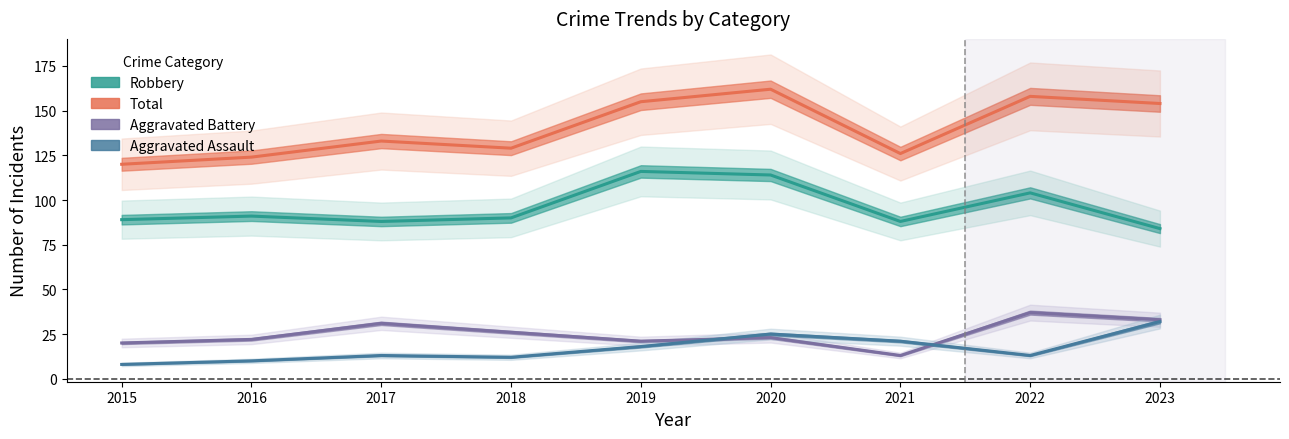

Which series has the widest spread of values?

Total